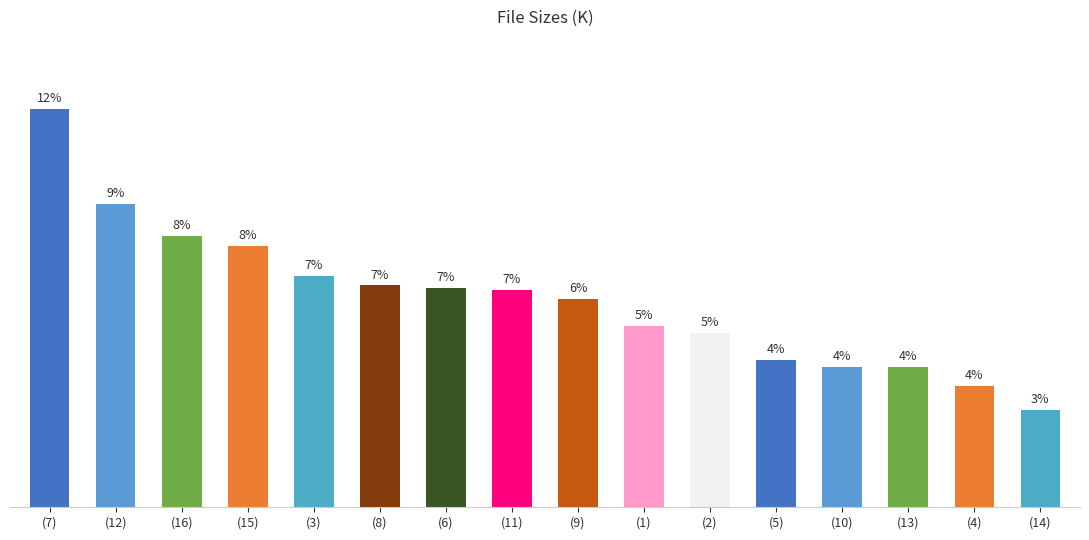

At which category does the chart reach its minimum across all series?

(14)